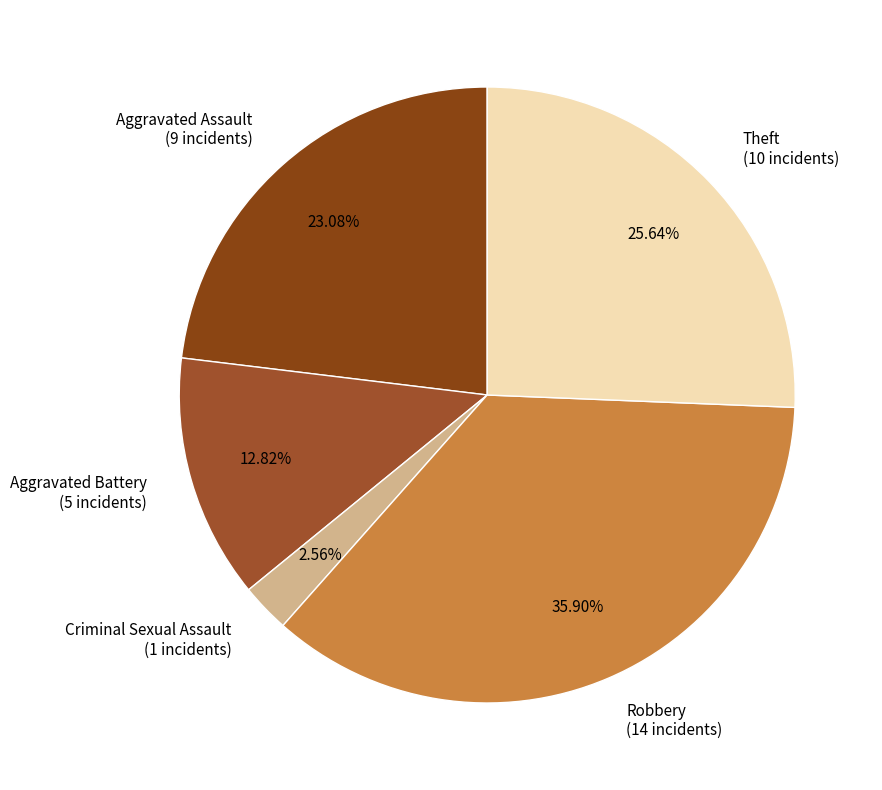

Count the number of slices in the pie.

5